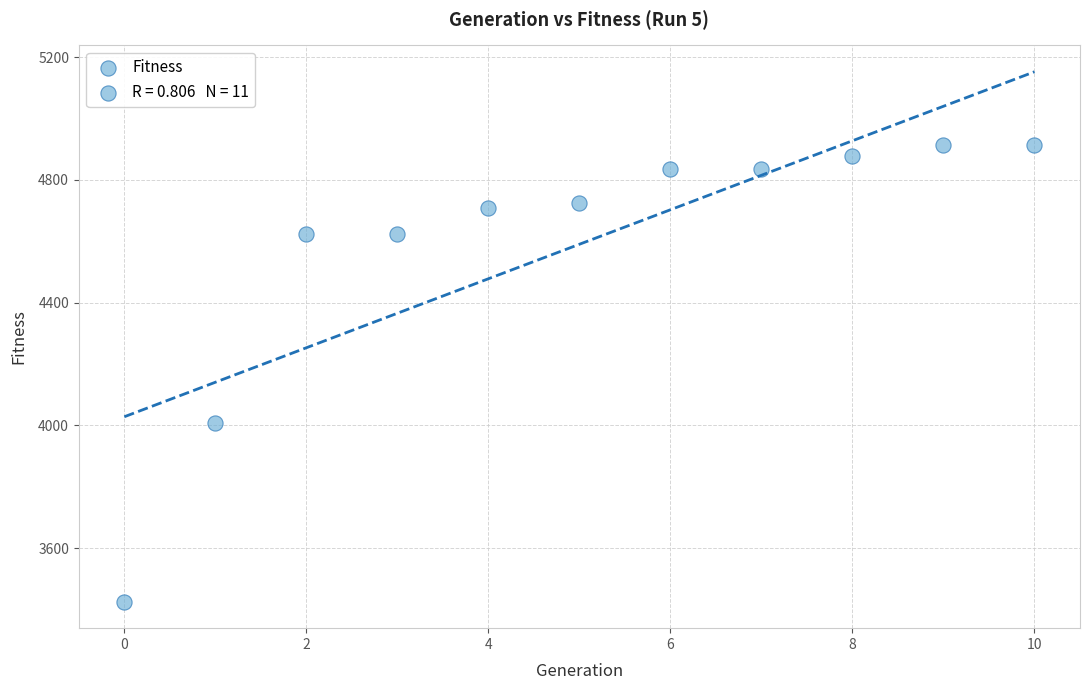

What Y value in the scatter plot is closest to 4169?

4009